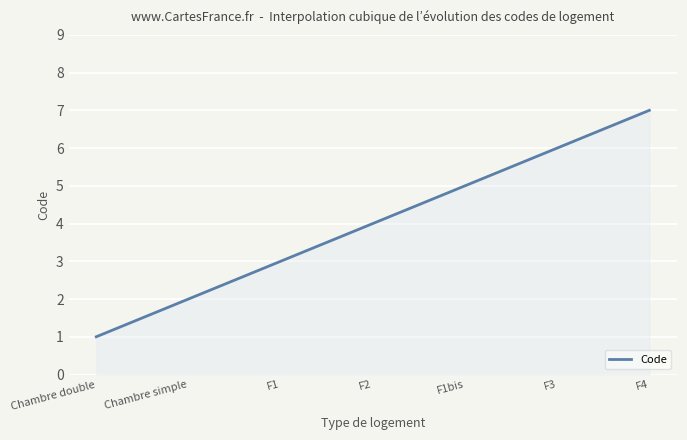

What is the maximum value shown in the chart?

7.0